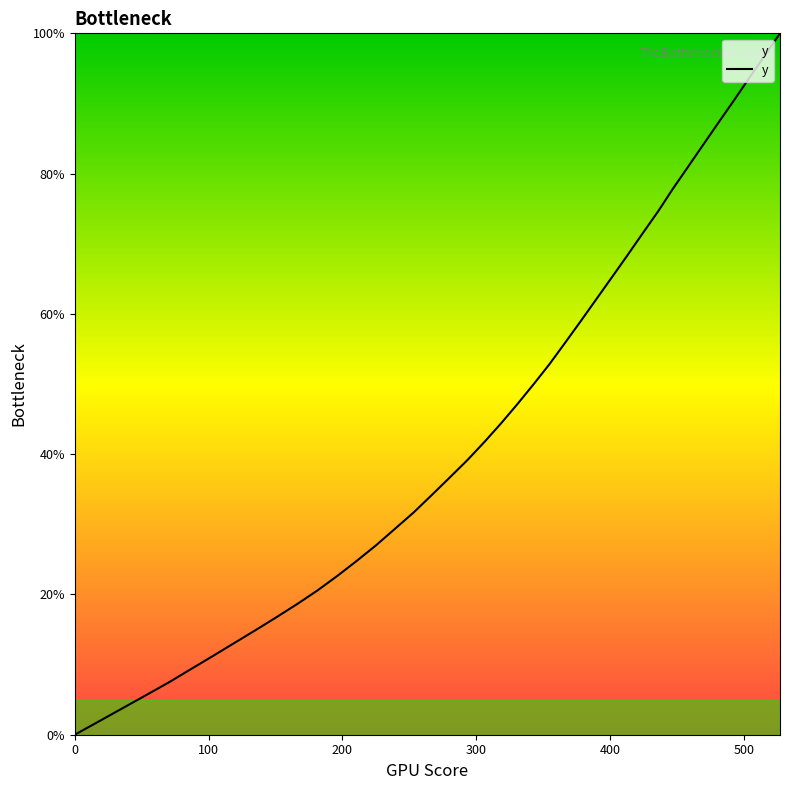

Reading left to right, transcribe all the data shown in this chart.

0.0	1.9	3.8	5.7	7.5	9.3	11.2	13.1	14.9	16.8	18.6	20.6	22.6	24.8	27.0	29.3	31.7	34.2	36.7	39.2	41.8	44.4	47.1	49.9	52.8	55.8	58.9	62.0	65.2	68.3	71.5	74.6	77.8	81.0	84.3	87.4	90.6	93.8	96.9	100.0